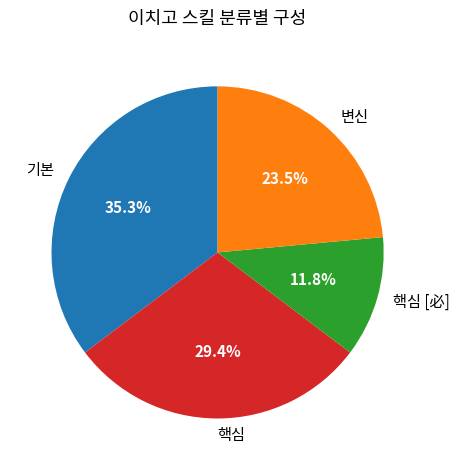

Is it true that 핵심 [必] is 12% of the pie?

True